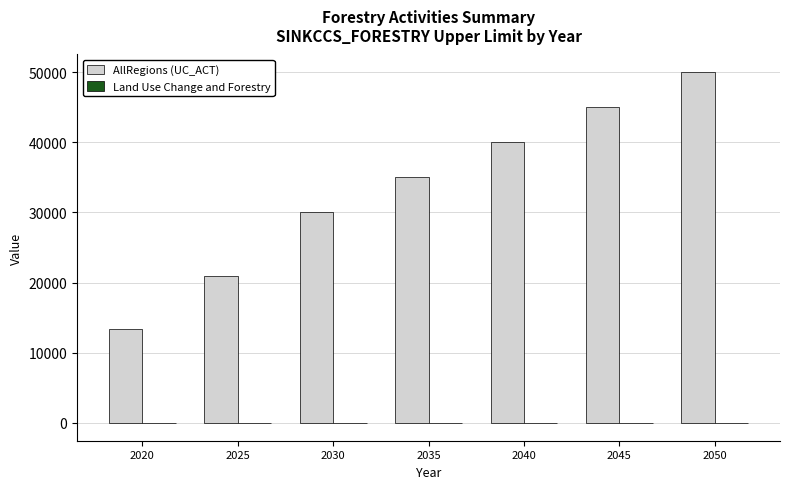

What is the sum of the AllRegions (UC_ACT) values at 2035 and 2025?

55879.0